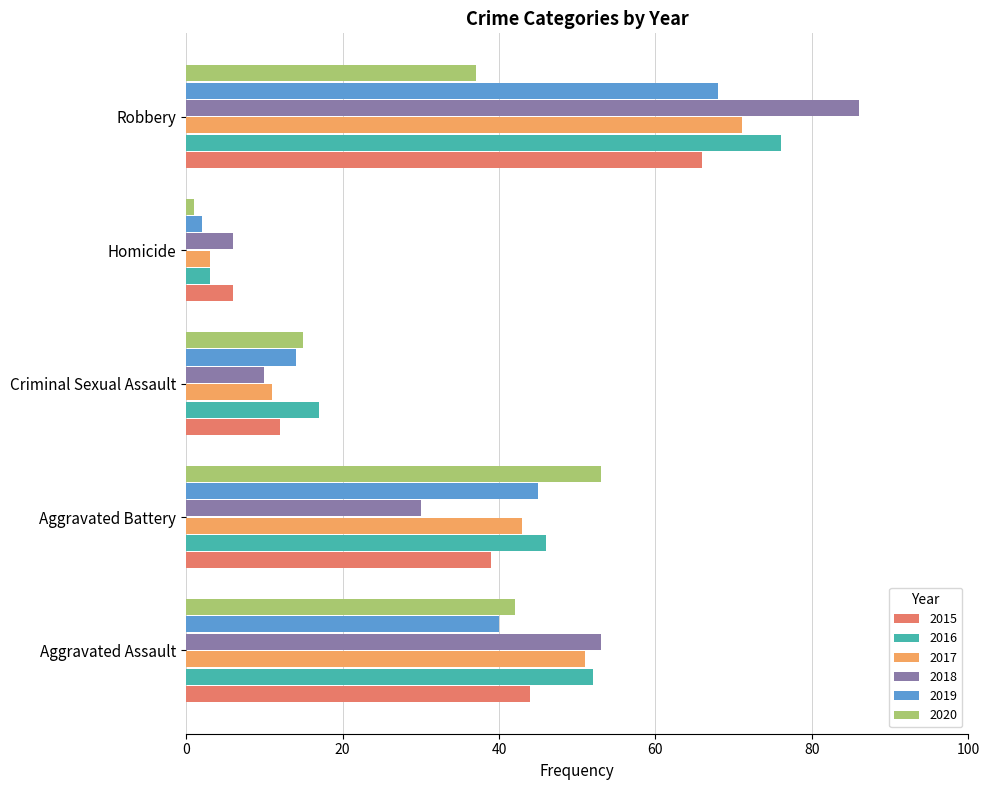

Which series has the largest total across all categories?

2016